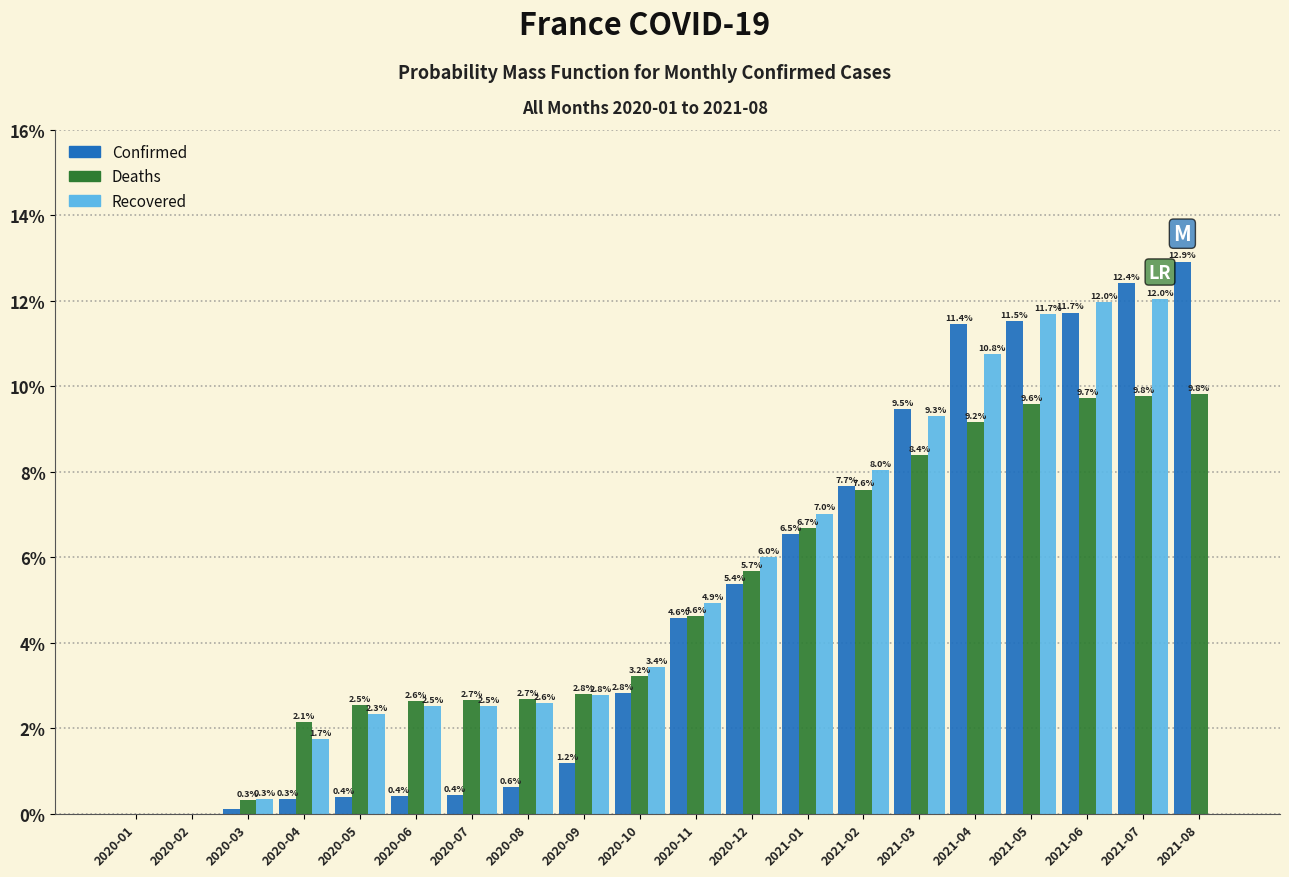

At which label does Confirmed reach its peak?

2021-08